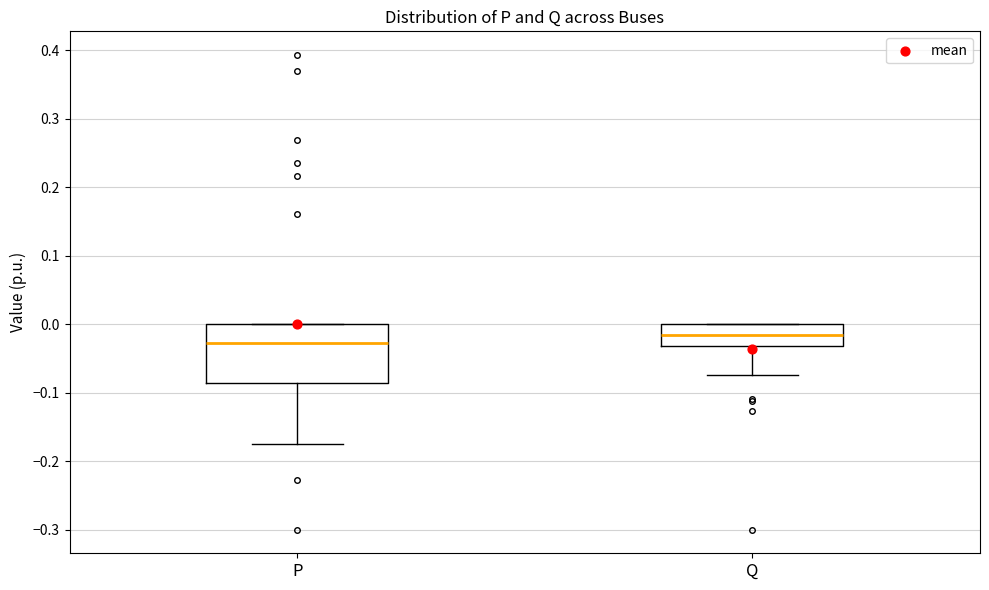

Where is the lower edge of the box for P on the y-axis? The values are not printed on the chart, so give them approximately, as read against the axis.

-0.09